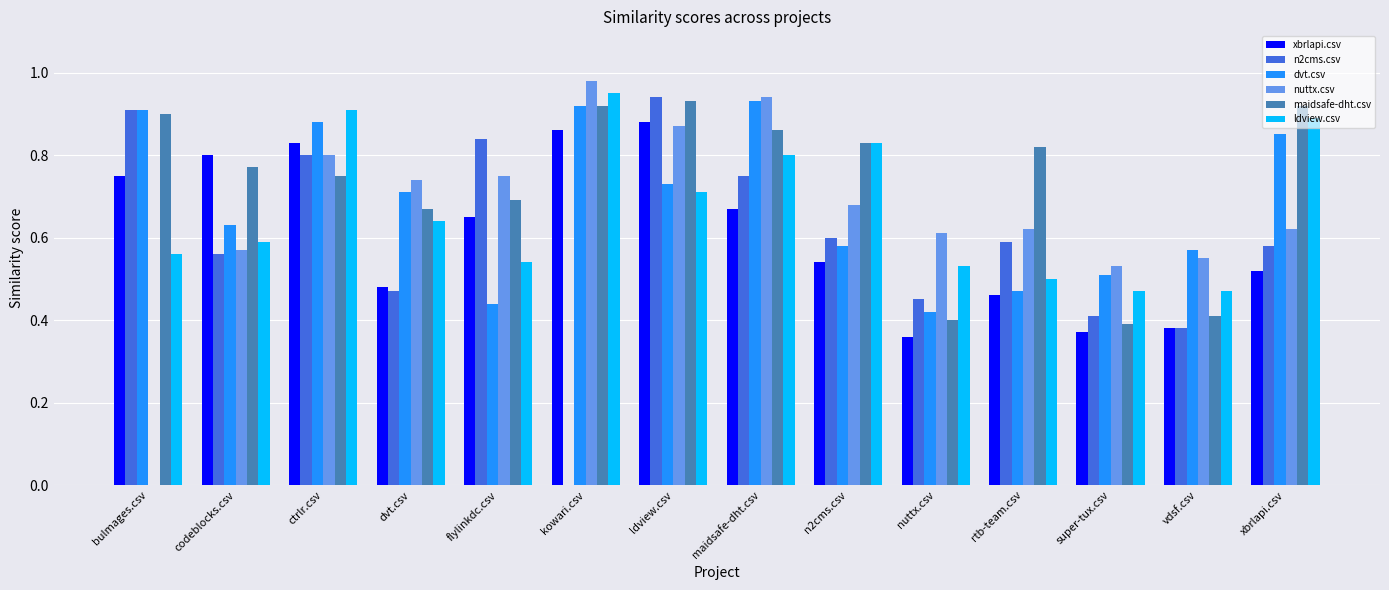

The ldview.csv series shows 0.6 at dvt.csv. True or false?

True